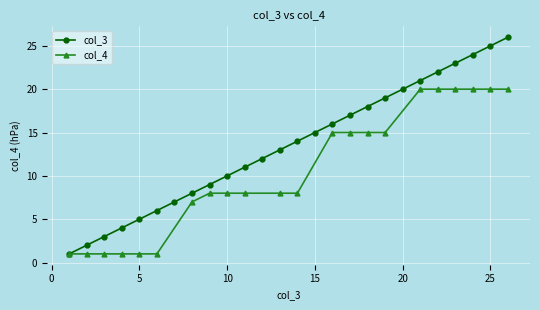

The col_3 series shows 10 at 10. True or false?

True